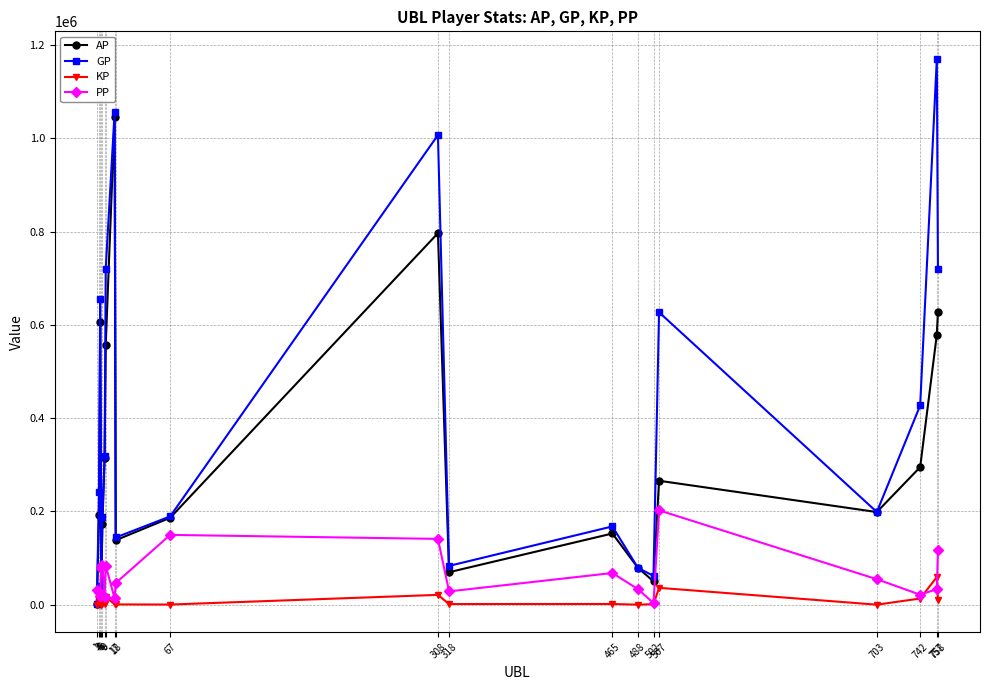

Does the chart have visible grid lines?

Yes